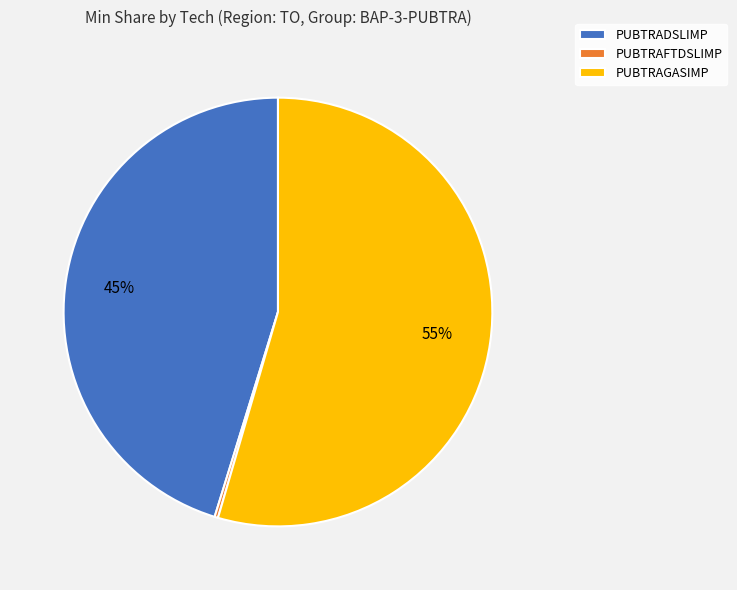

Which slice is the largest?

PUBTRAGASIMP